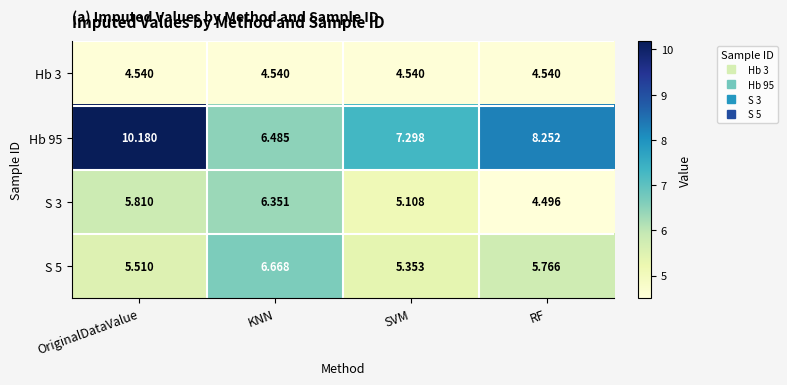

Which series has the largest range (max minus min)?

Hb 95